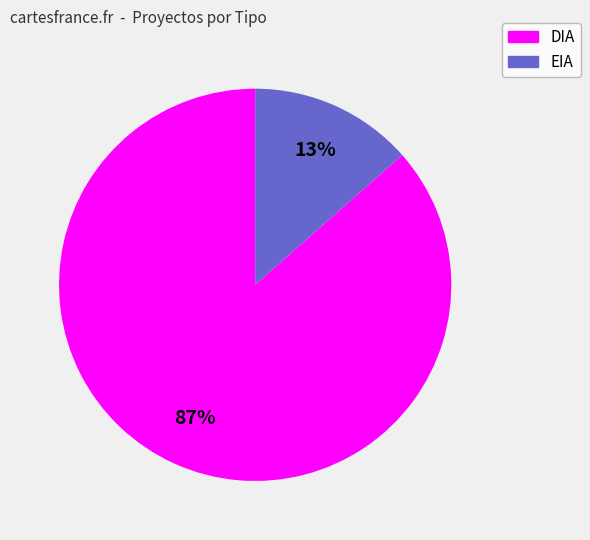

Between EIA and DIA, which is larger?

DIA